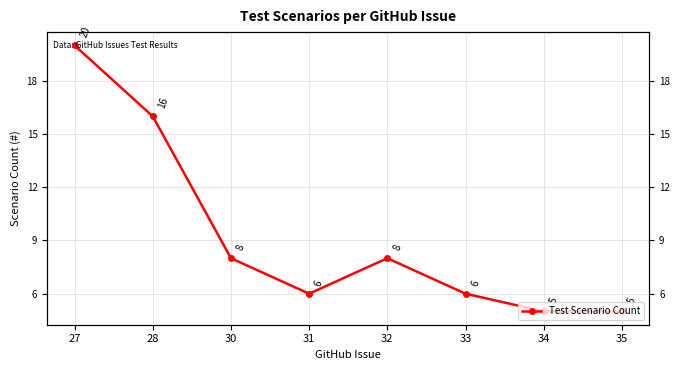

How many categories are shown in the chart?

8